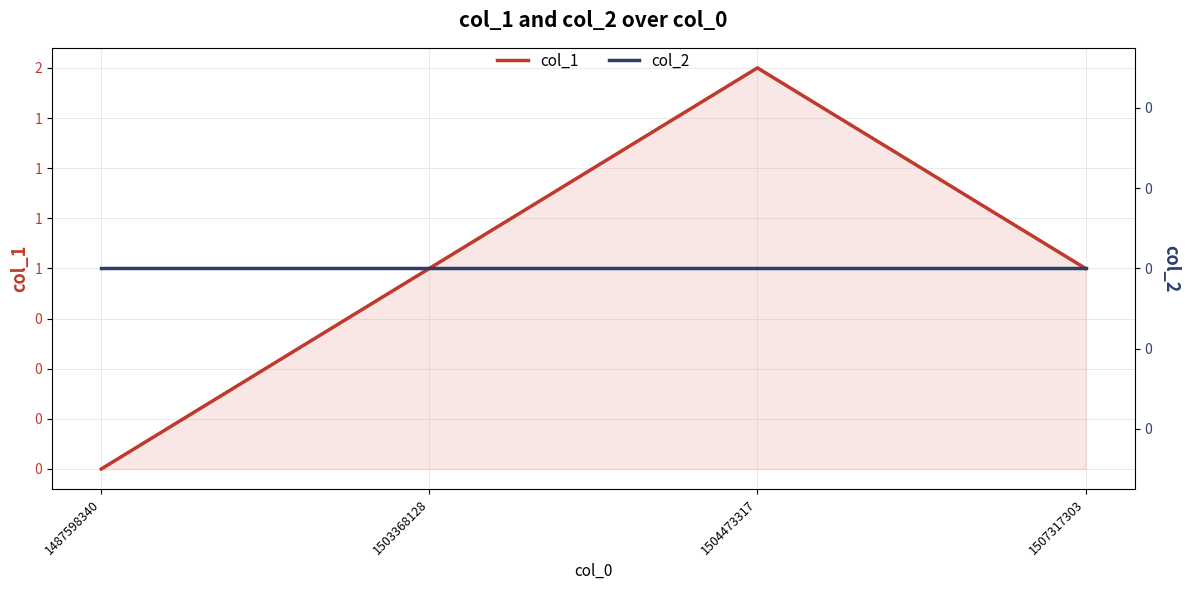

List the series in order of their overall mean, highest first.

col_1, col_2